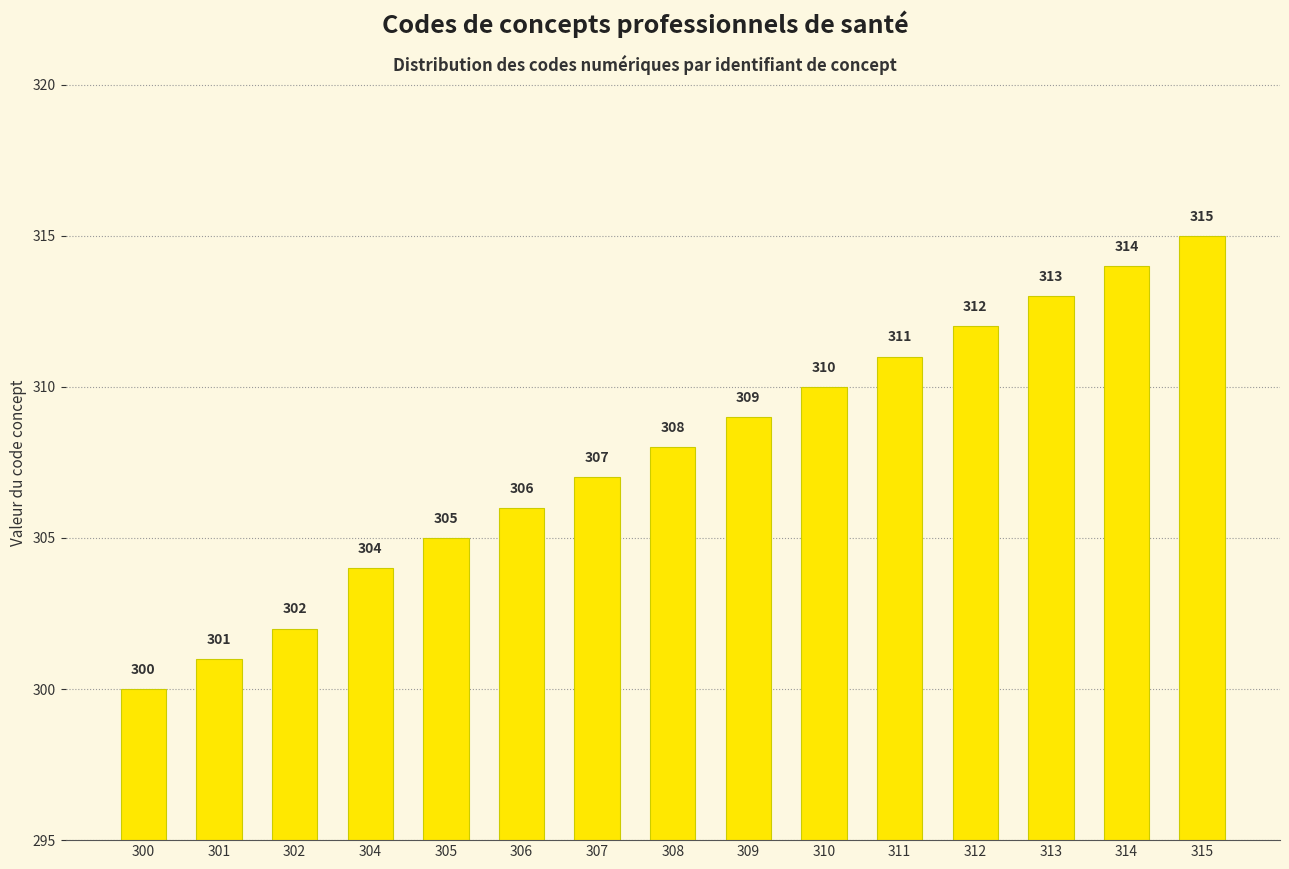

Count the number of data series in this chart.

1